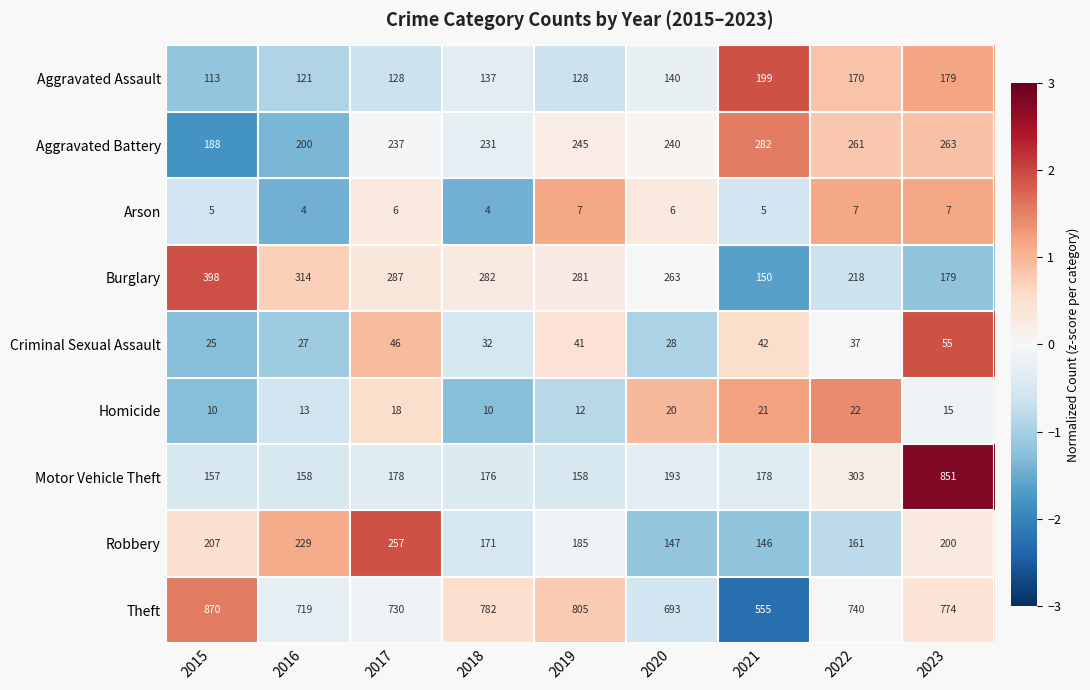

Rank the series at 2018 from lowest to highest value.

Arson, Homicide, Criminal Sexual Assault, Aggravated Assault, Robbery, Motor Vehicle Theft, Aggravated Battery, Burglary, Theft